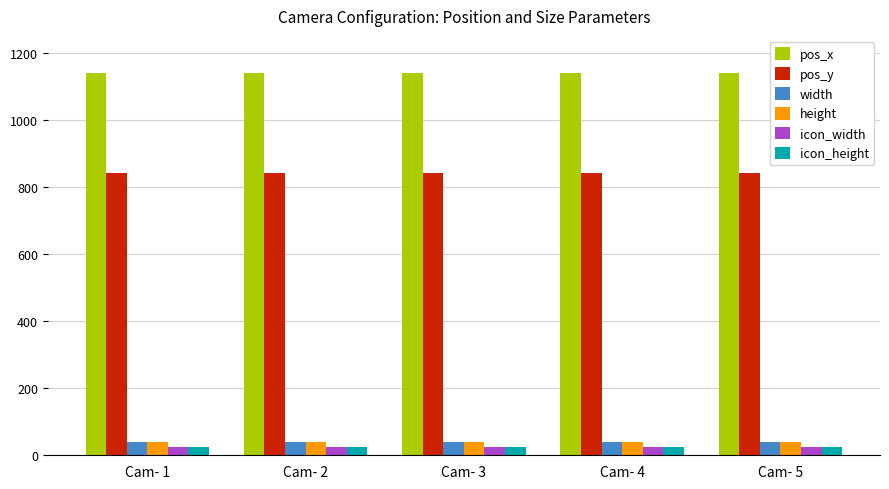

The value of pos_y at Cam- 5 is 840. True or false?

True